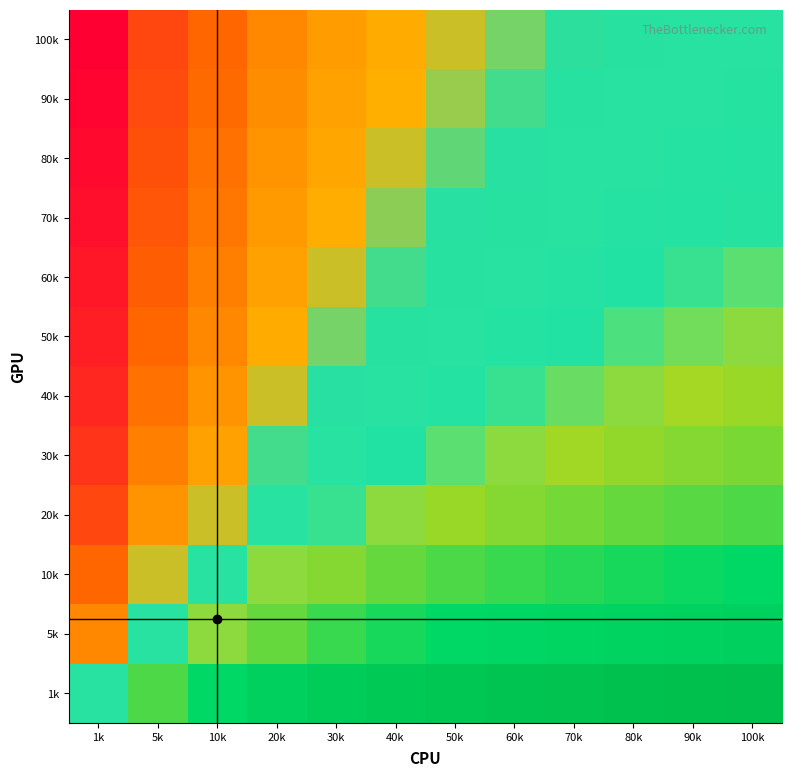

At how many categories does at least one series exceed 0?

11